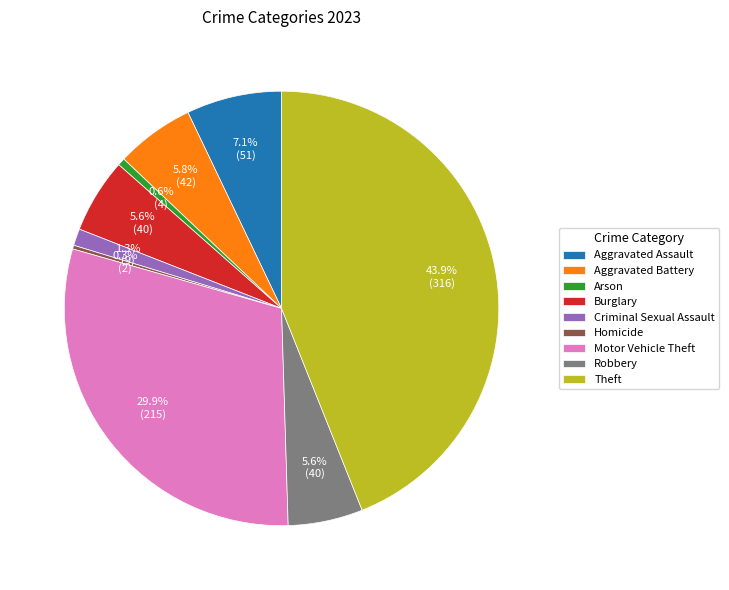

Between Aggravated Assault and Theft, which is larger?

Theft